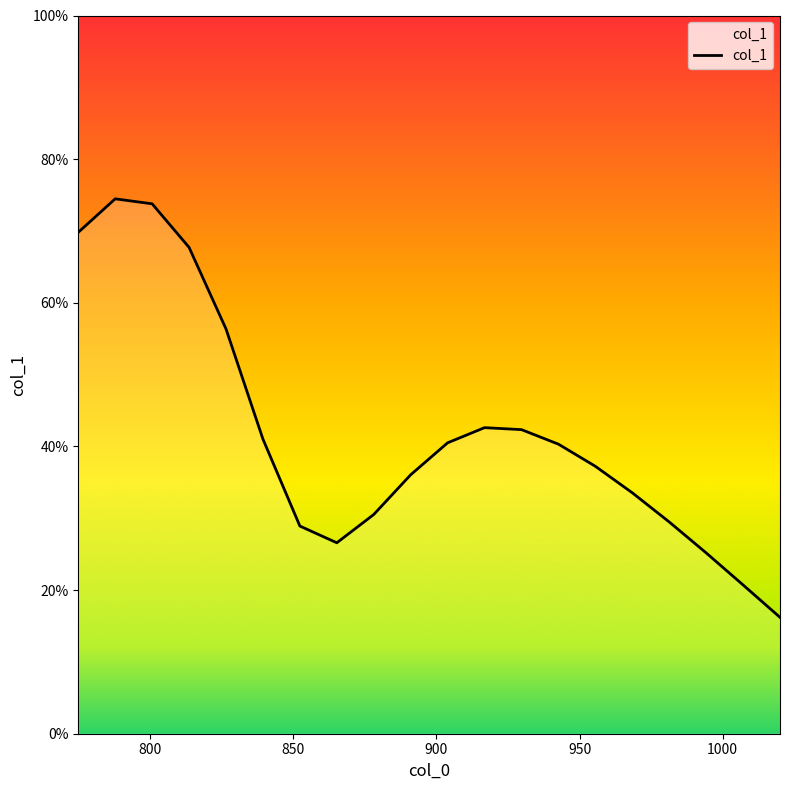

Does the chart have visible grid lines?

No